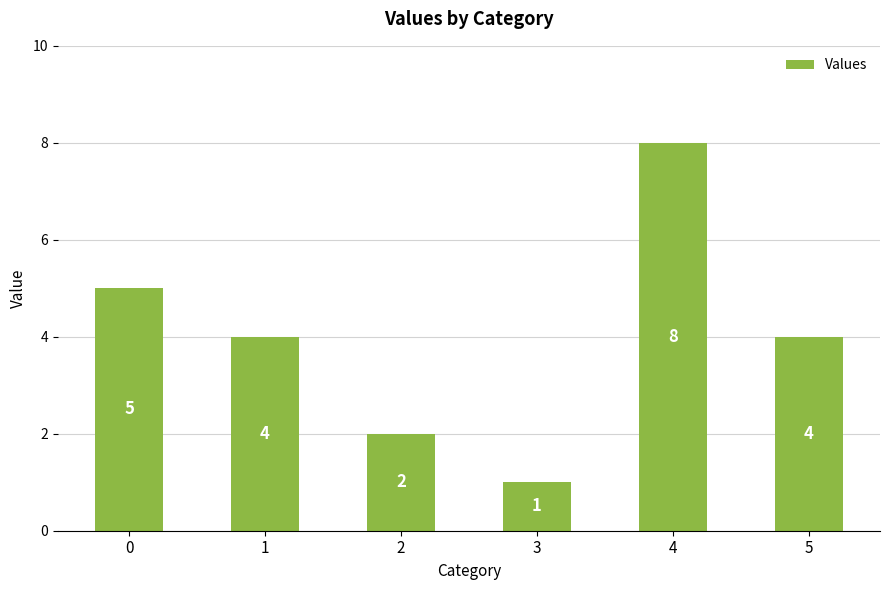

What is the difference between the maximum and second lowest values?

6